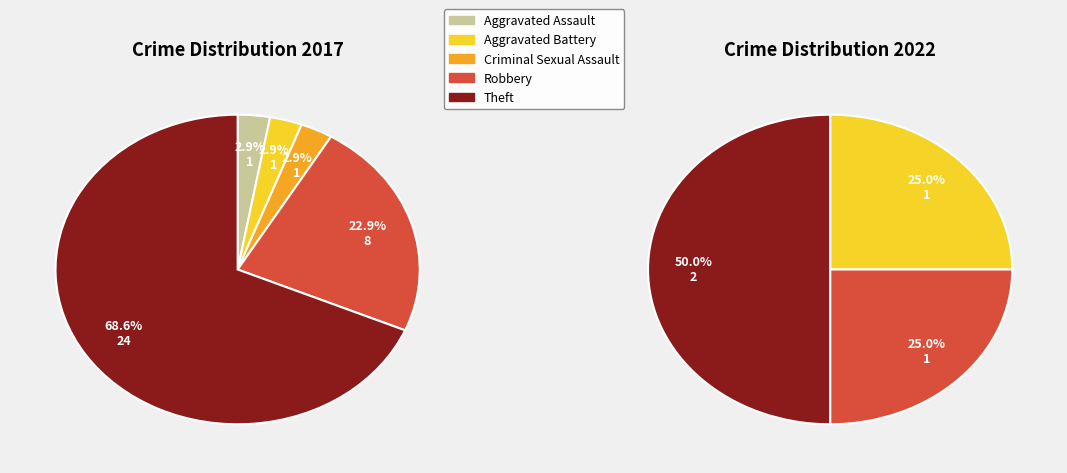

The 2 slice represents 1% of the pie. True or false?

False